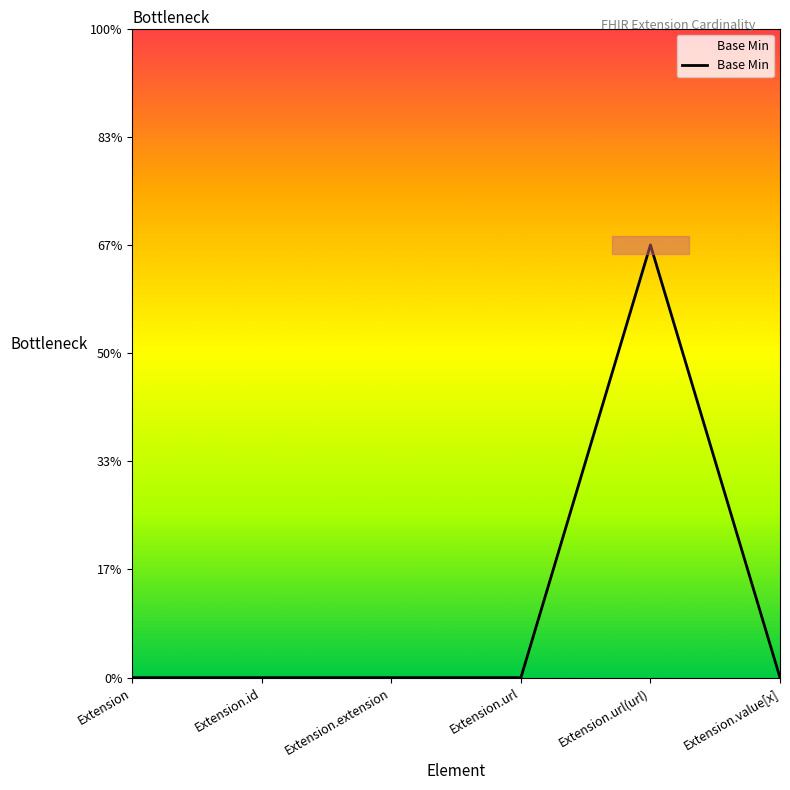

Which label corresponds to the largest value in the chart?

Extension.url(url)